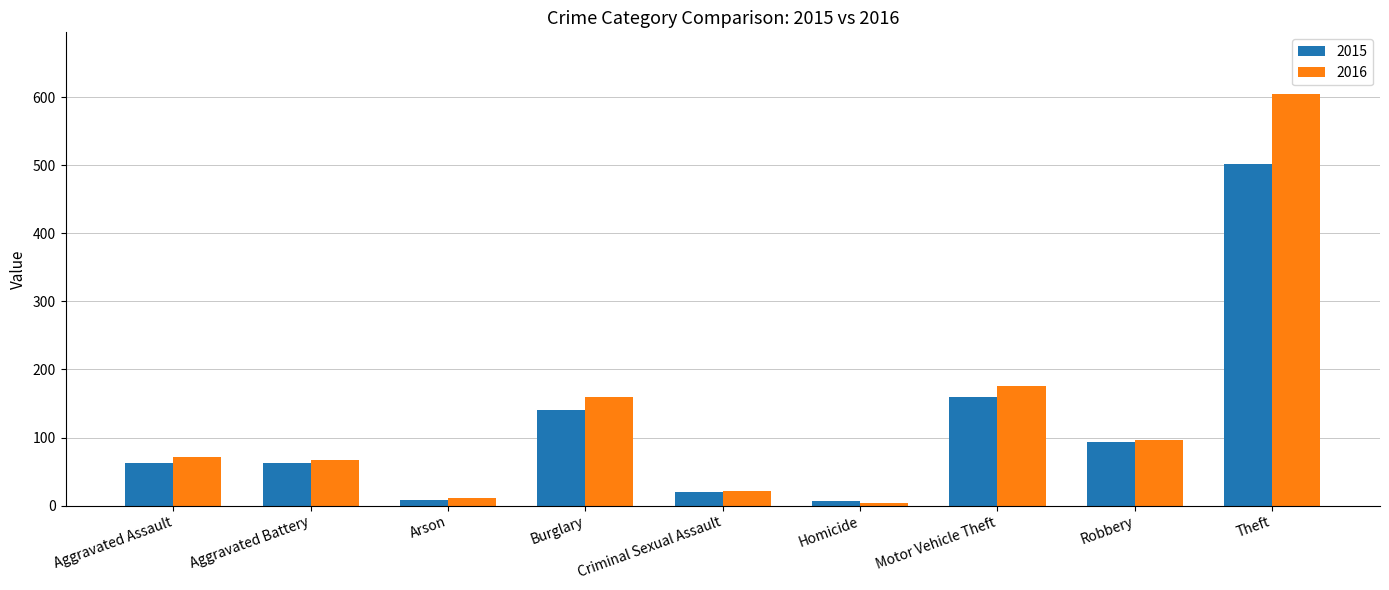

What is the total value across all series at Theft?

1107